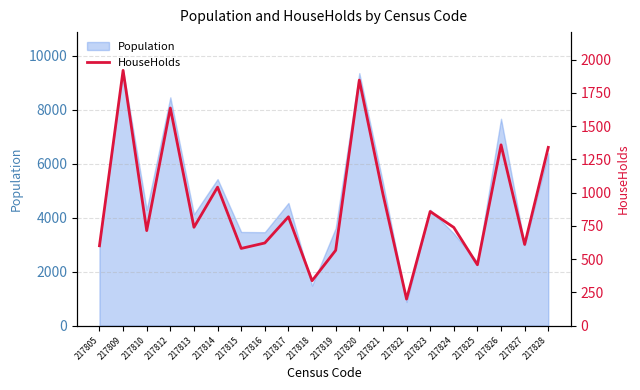

Which label corresponds to the smallest value in the chart?

217822